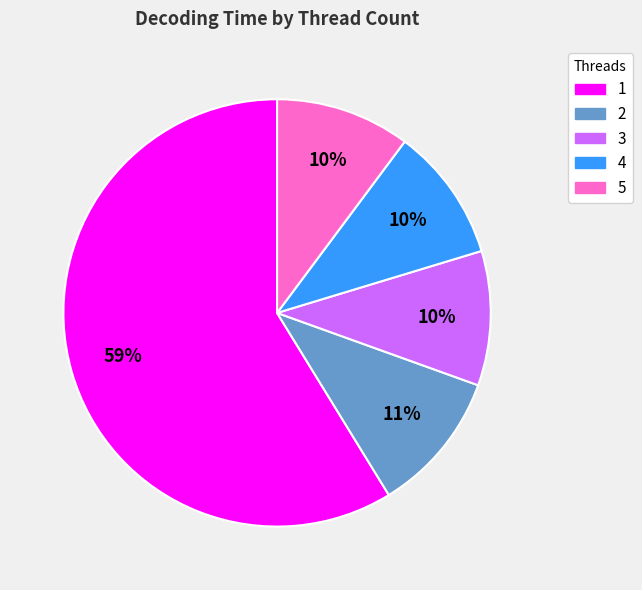

True or false: 5 accounts for 16% of the total.

False